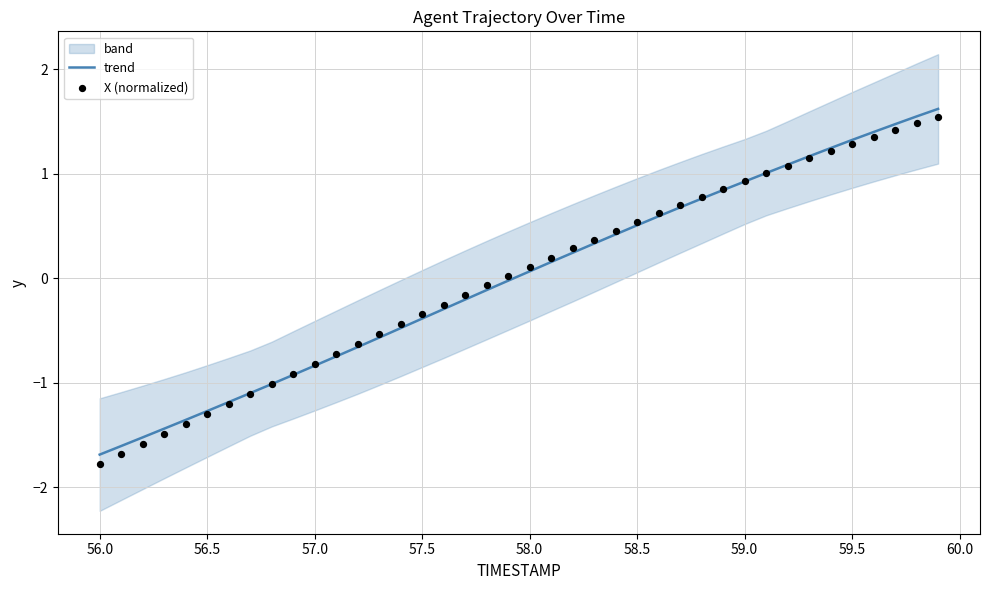

Is the value of X (normalized) at 12 greater than the value of trend at 36?

No